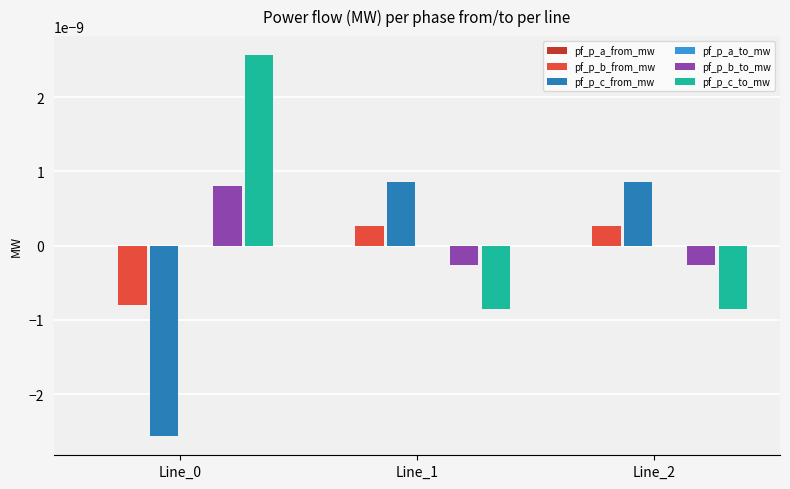

Is it true that pf_p_c_from_mw equals 0.0 at Line_2?

True